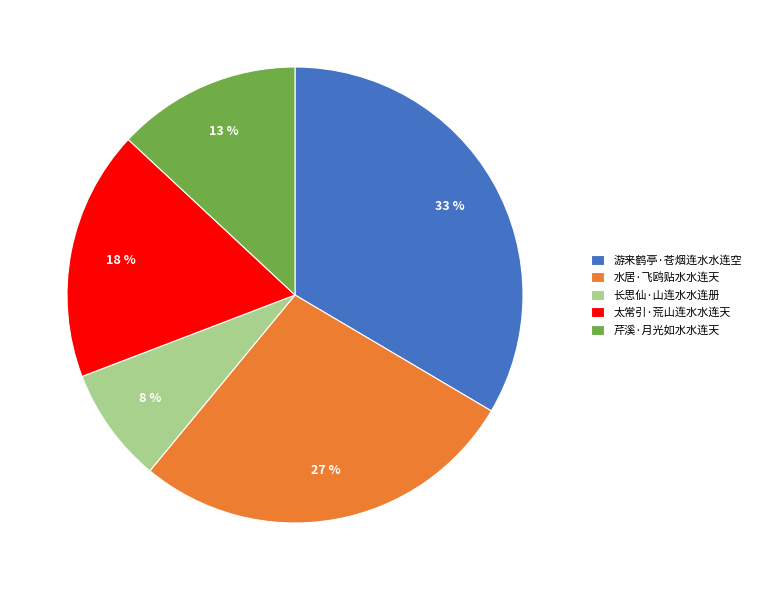

What percentage is the 芹溪·月光如水水连天 slice, to the nearest percent?

13%